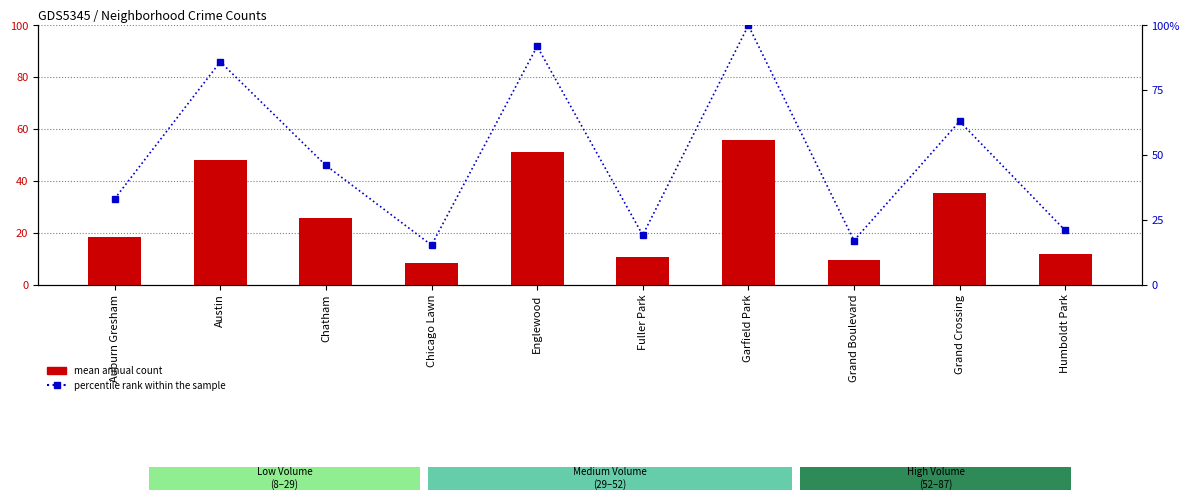

True or false: mean annual count has a value of 96.6 at Garfield Park.

False